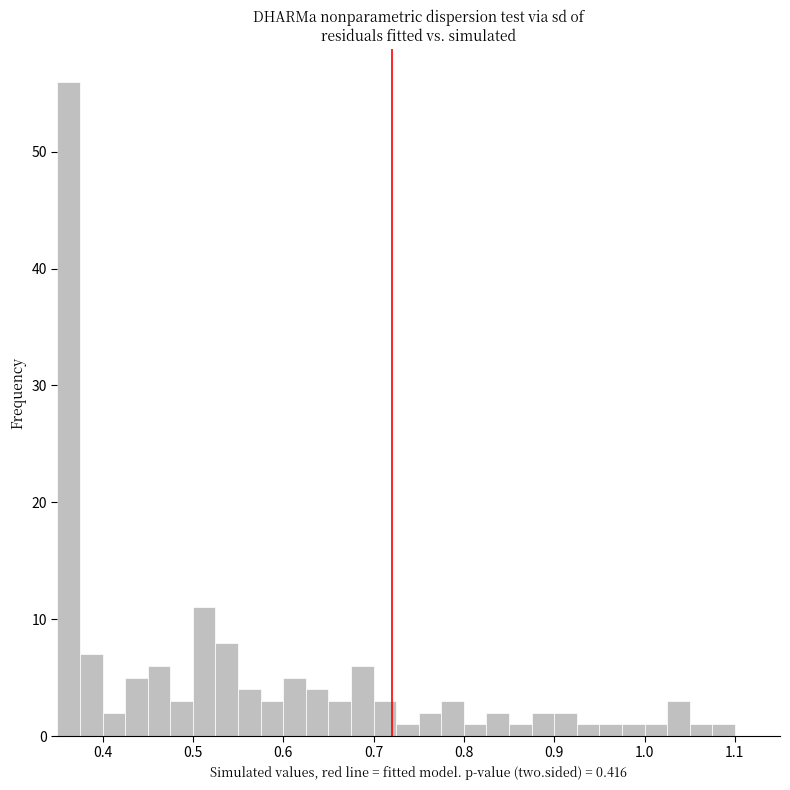

Around what value on the x-axis is the tallest bar? Give the approximate position of its centre, as read against the axis.

0.36